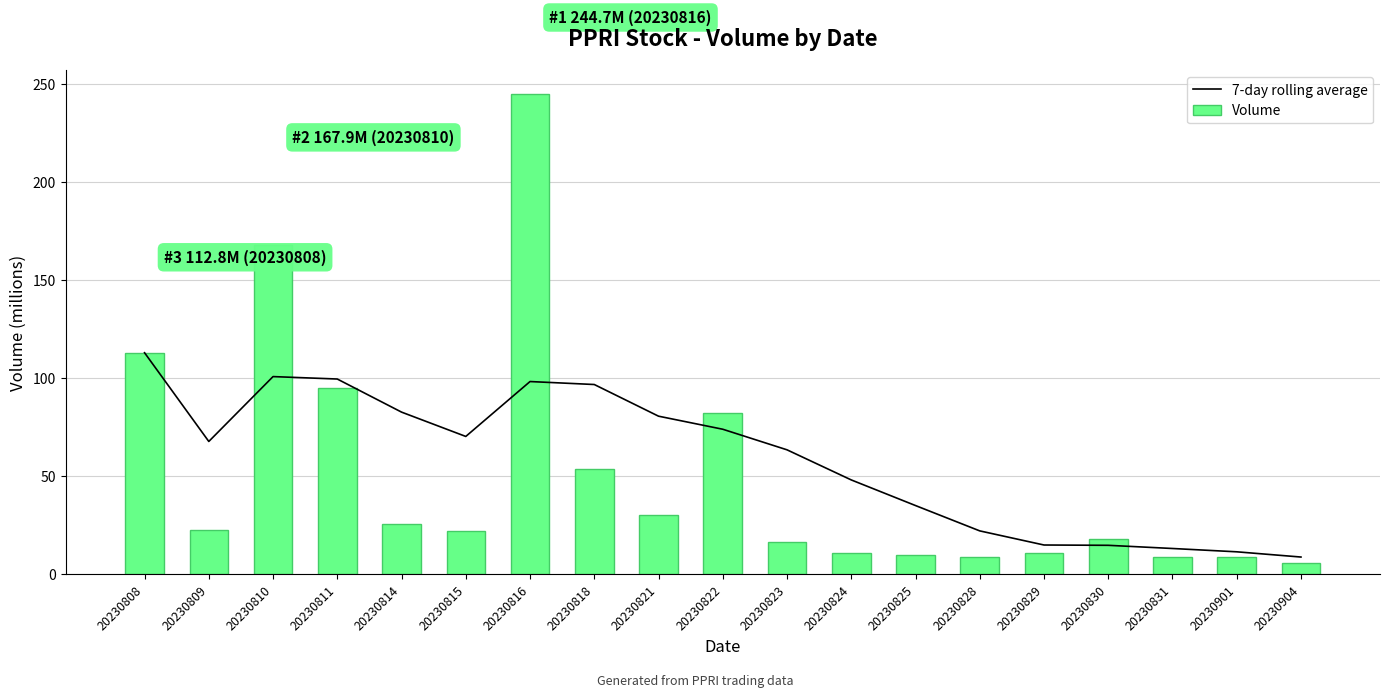

What is the value of the Volume bar at the 4th from the left?

94.7